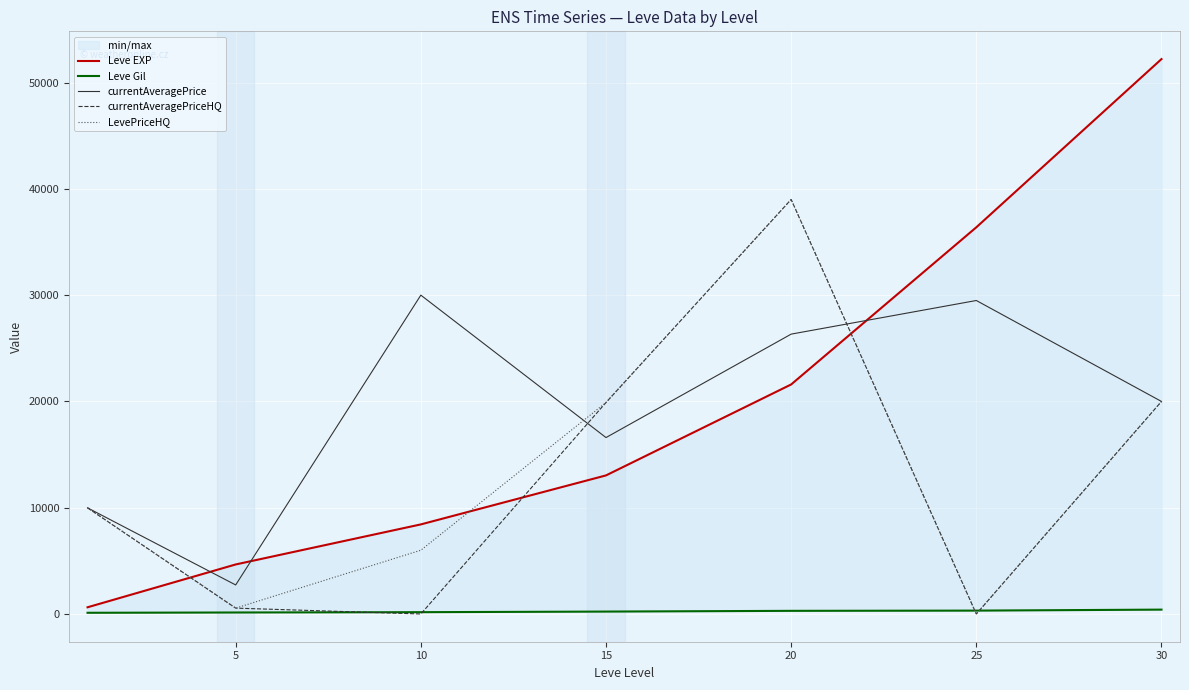

At which category does the chart reach its peak across all series?

30